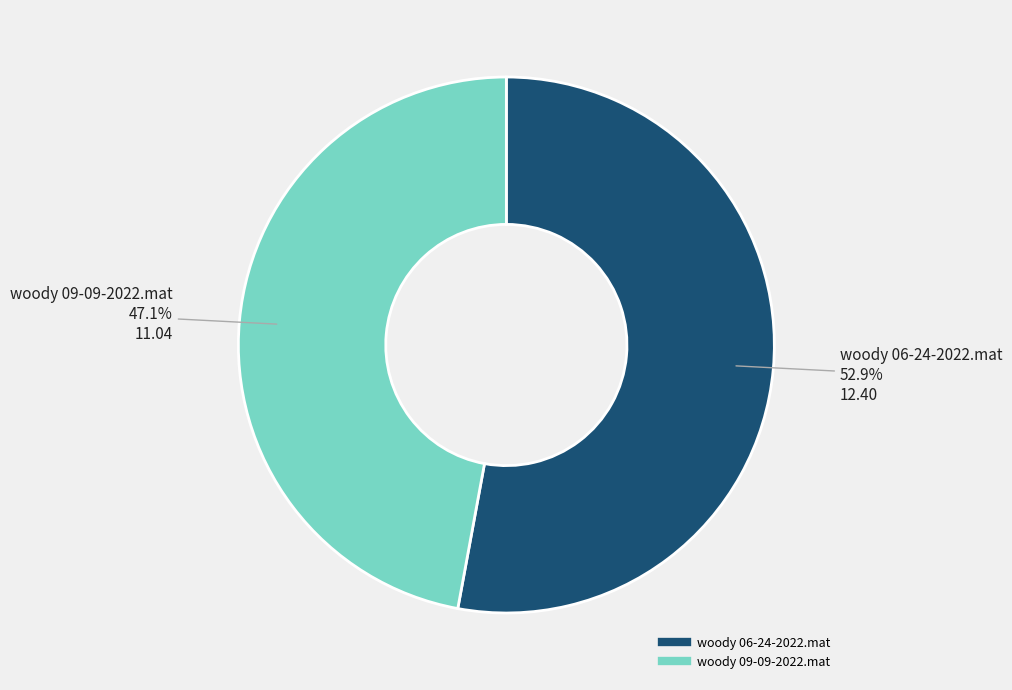

Between woody 06-24-2022.mat and woody 09-09-2022.mat, which is larger?

woody 06-24-2022.mat